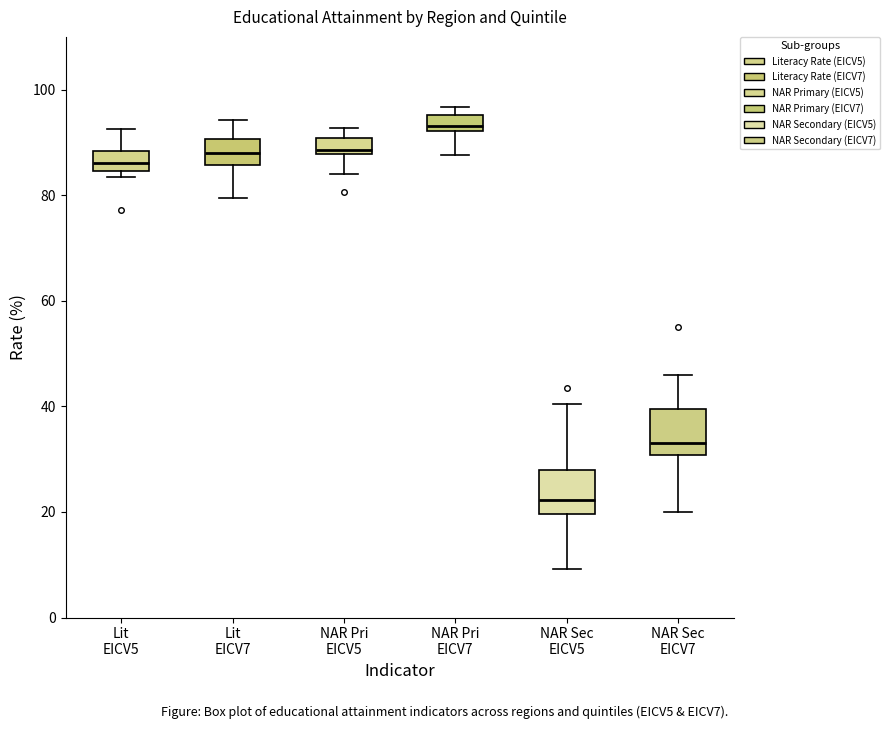

Which box's median line is the highest?

NAR Pri EICV7